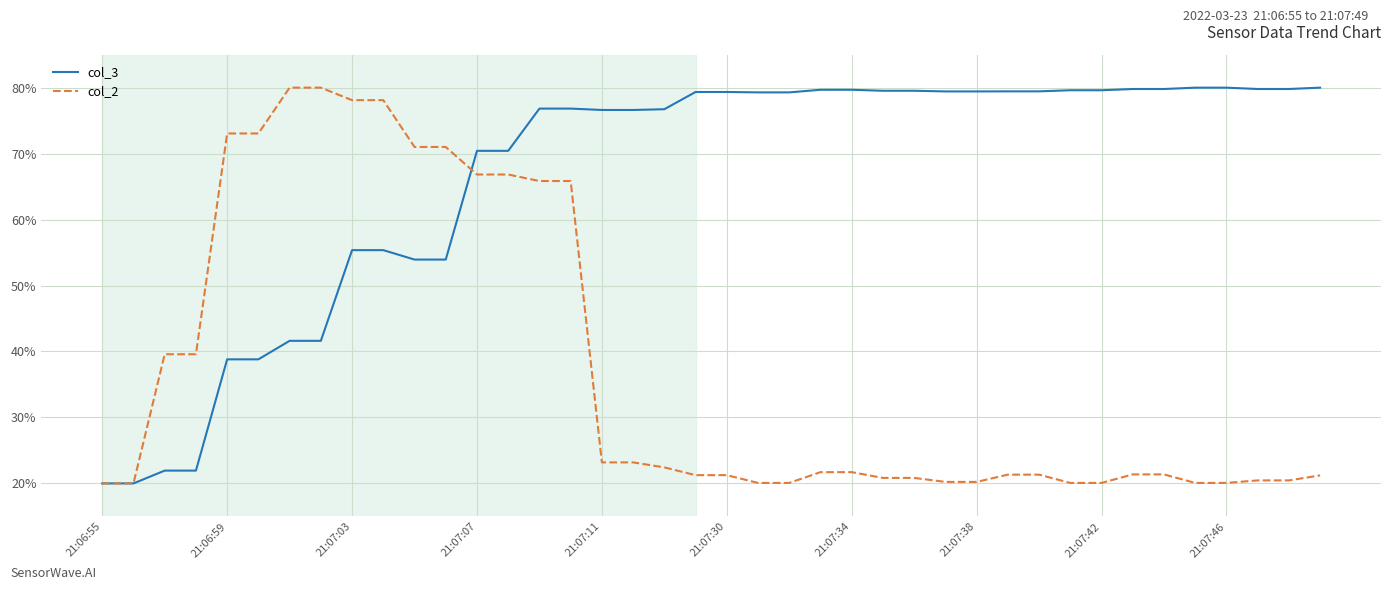

What is the highest value of the col_3 series?

80.0